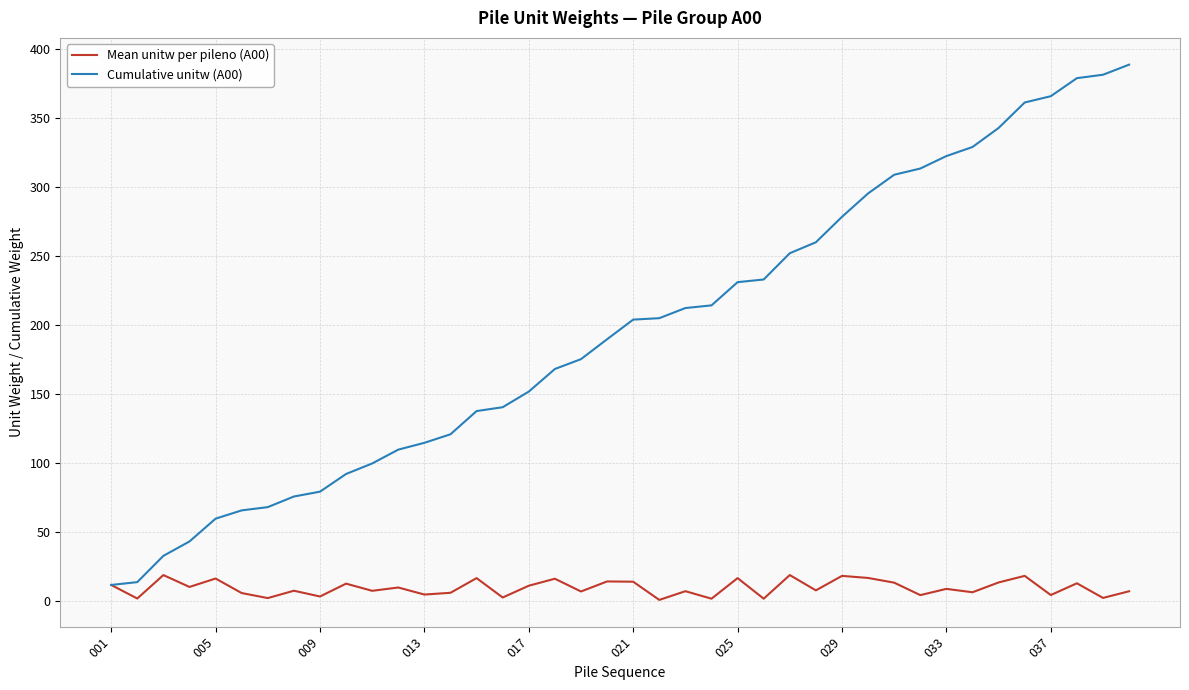

Which series has the largest range (max minus min)?

Cumulative unitw (A00)